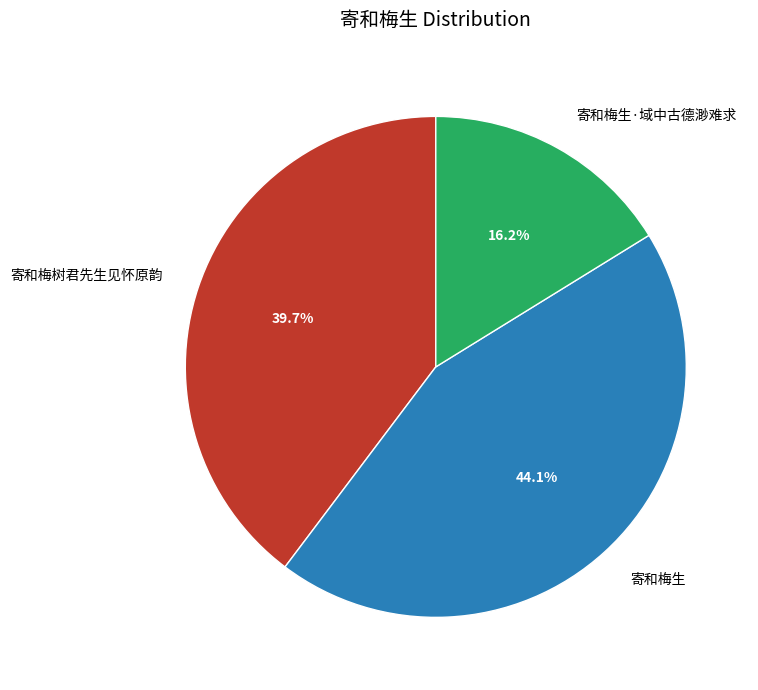

Which slice is the smallest?

寄和梅生·域中古德渺难求